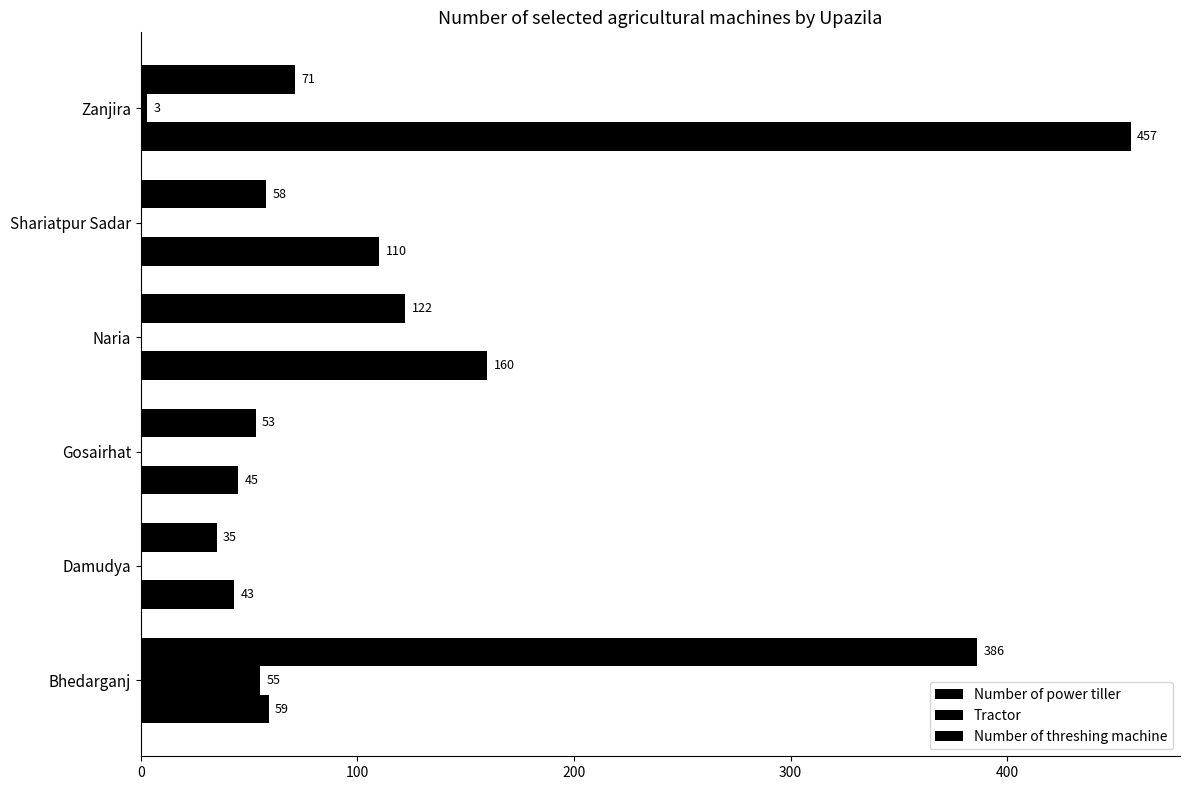

How many categories are shown in the chart?

6